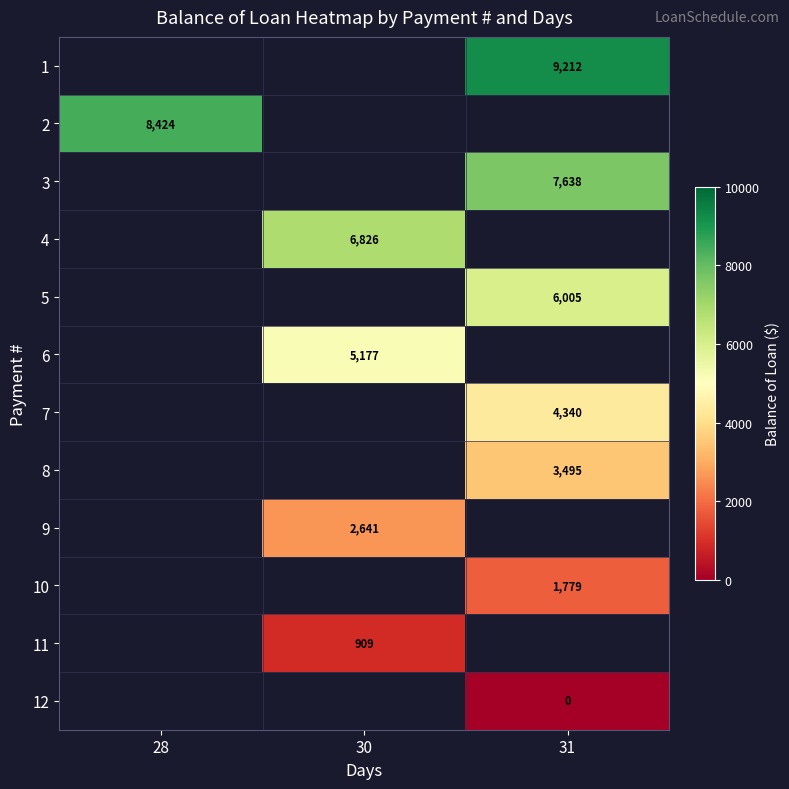

Is the value of 1 at 31 greater than the value of 6 at 30?

Yes